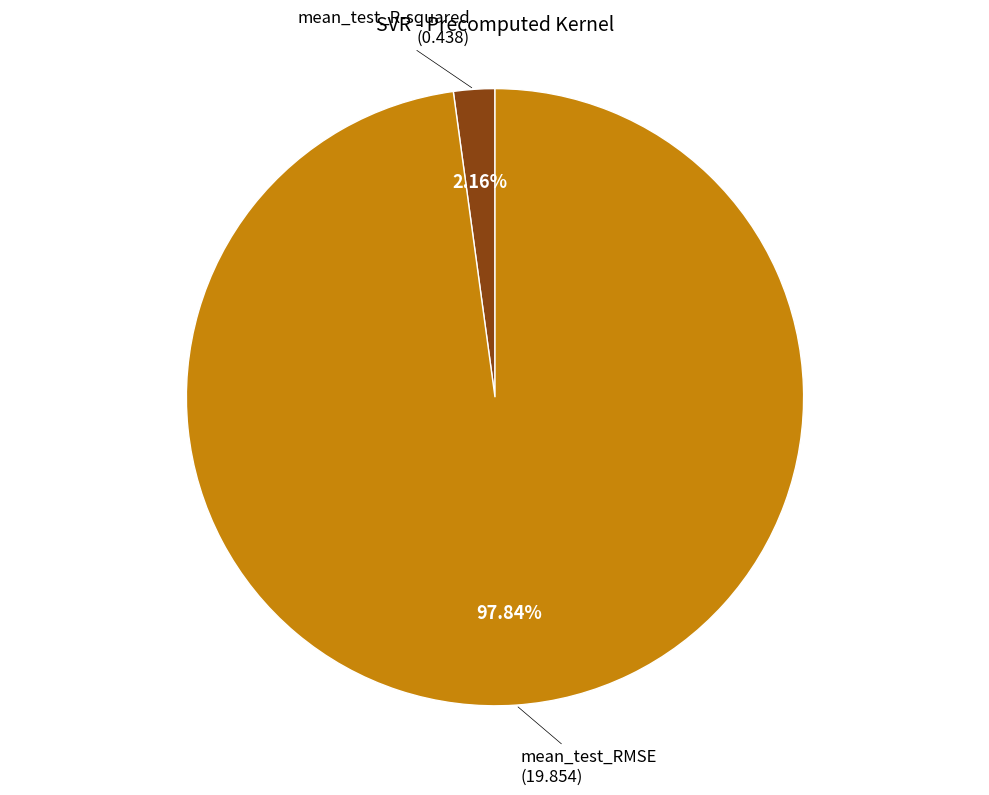

Does any single category account for the majority?

Yes